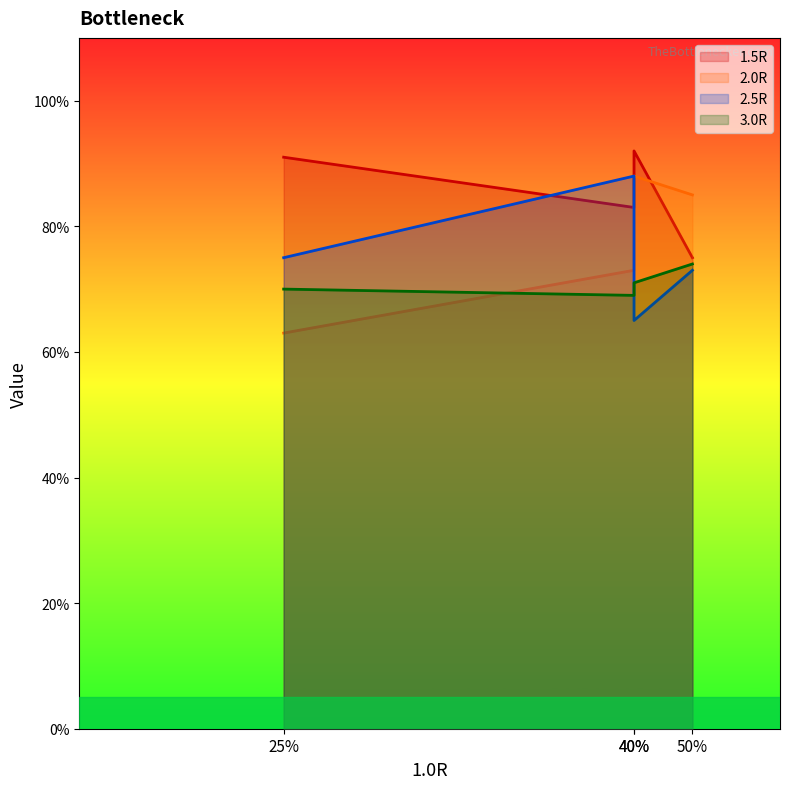

Reading left to right, list all the values displayed in this chart.

1.5R: 0.9	0.8	0.9	0.8
2.0R: 0.6	0.7	0.9	0.8
2.5R: 0.8	0.9	0.7	0.7
3.0R: 0.7	0.7	0.7	0.7